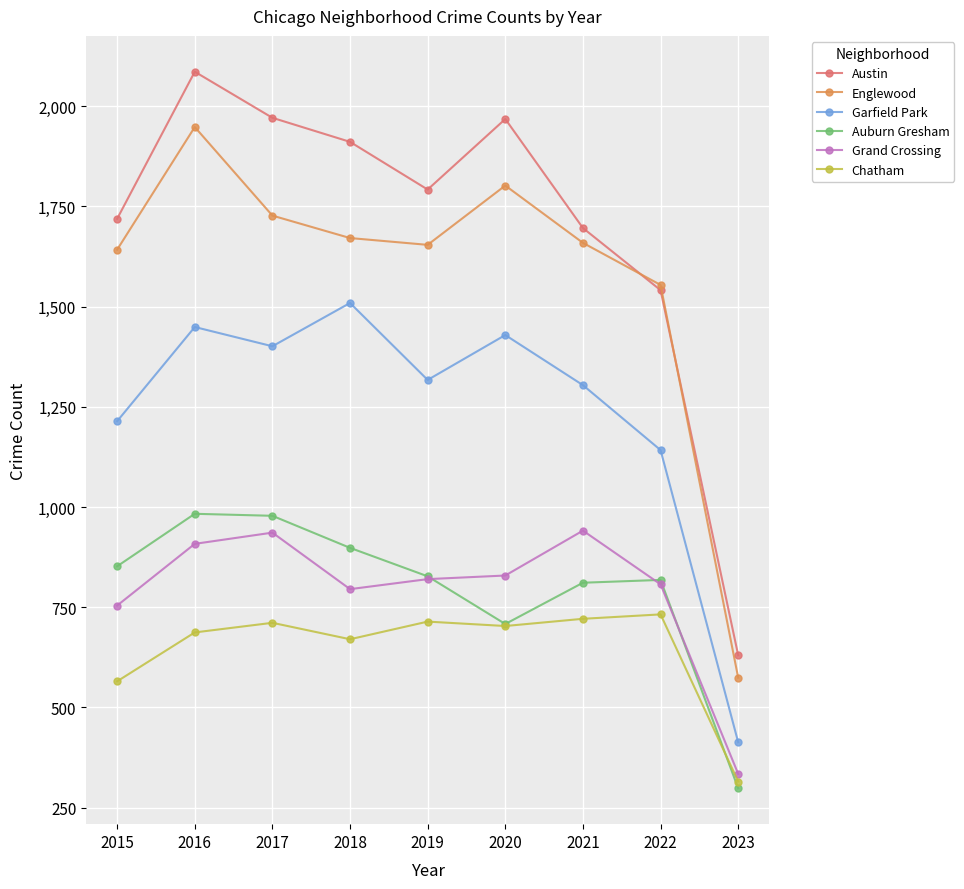

What is the total value across all series at 2022?

6594